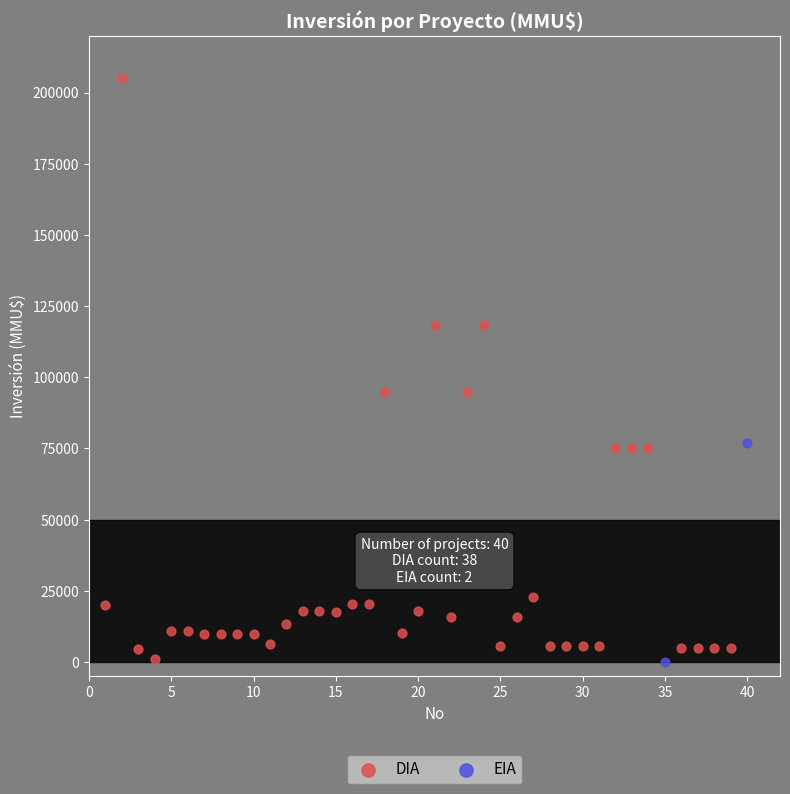

What are all the series names shown in the legend?

DIA, EIA